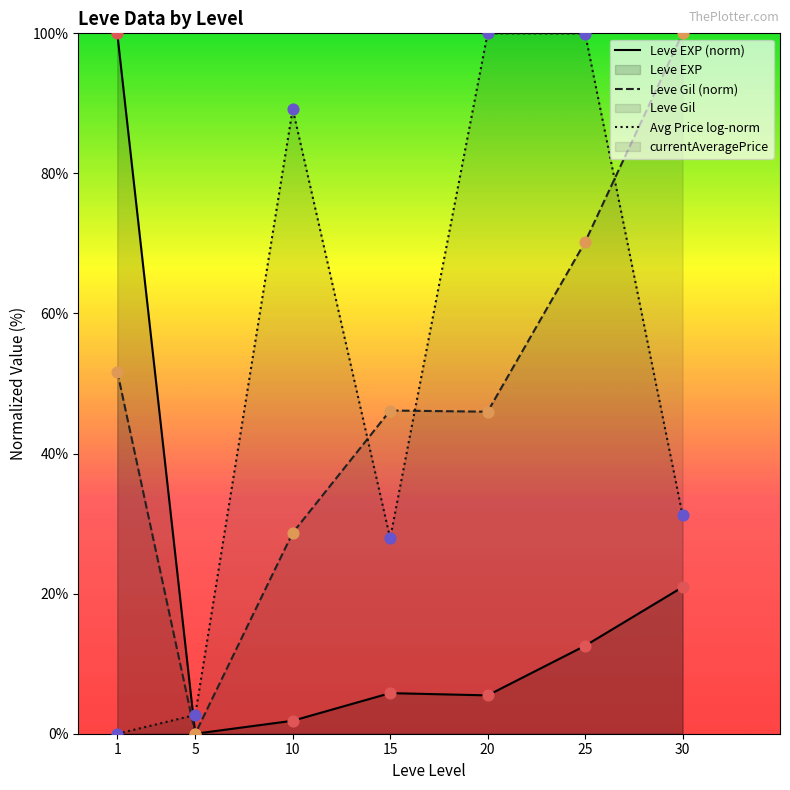

At how many categories does at least one series exceed 86?

5